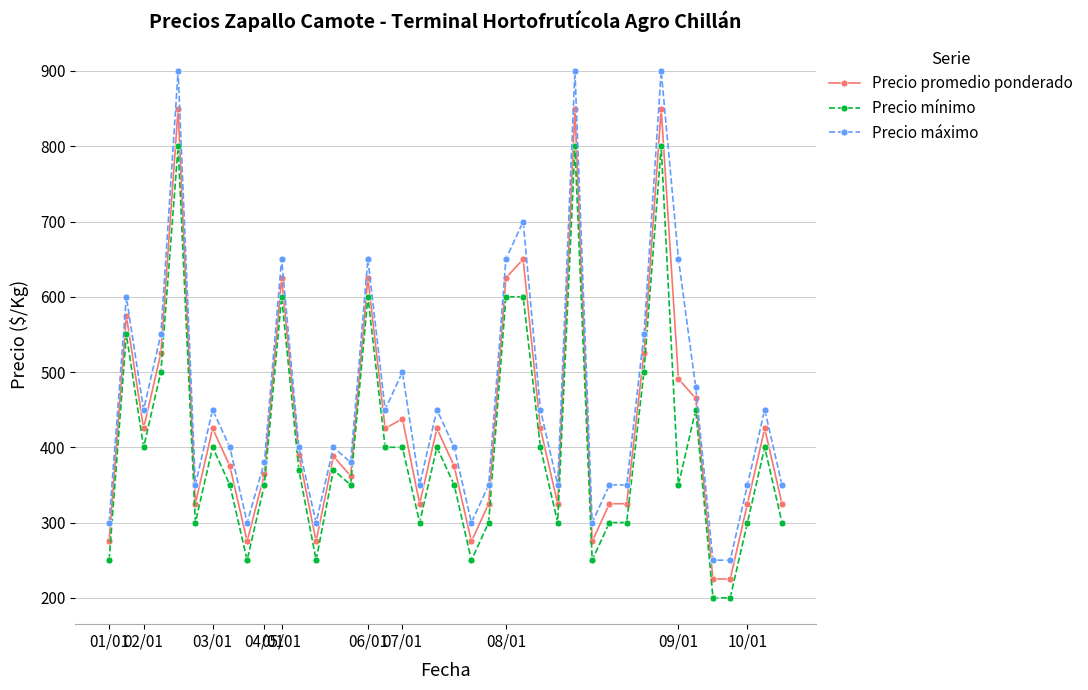

Which series has the largest range (max minus min)?

Precio máximo